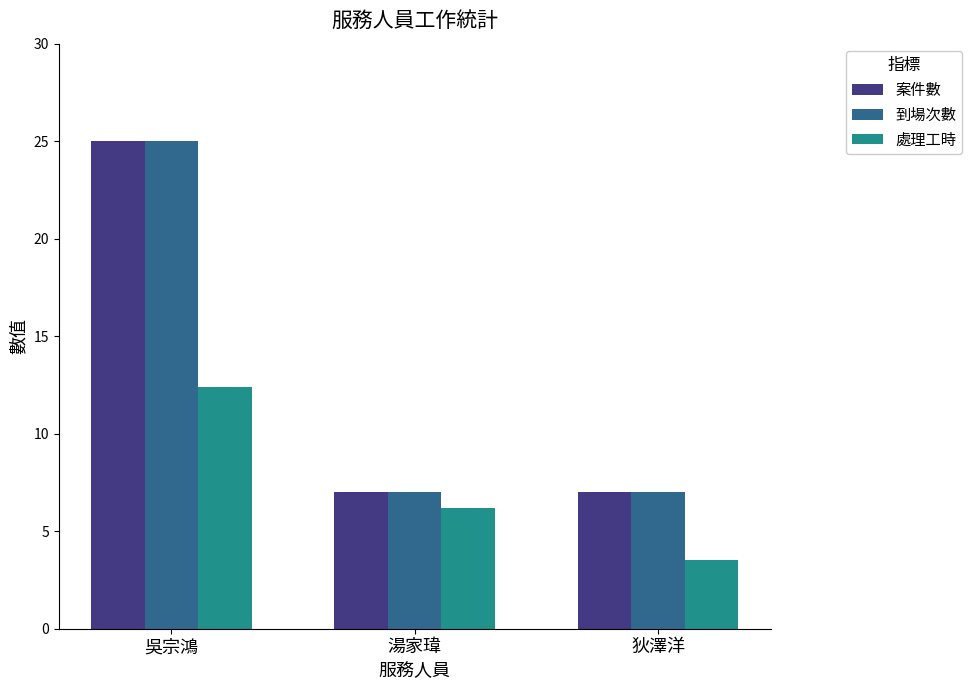

What value does the 處理工時 series have at 狄澤洋?

3.5